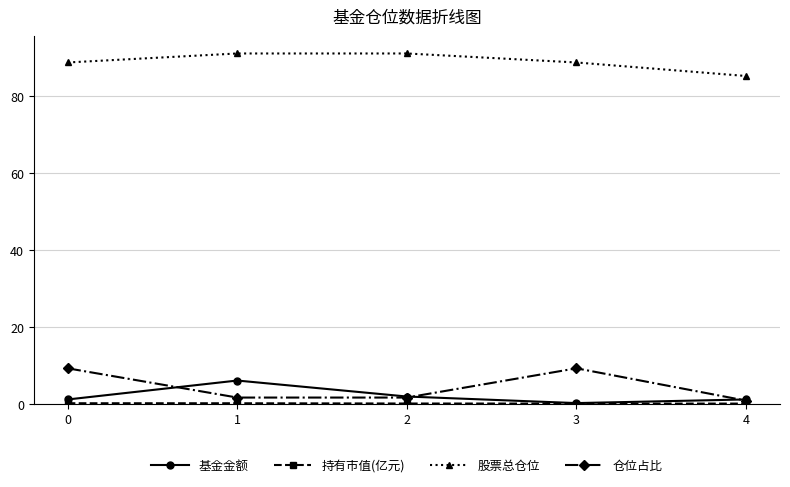

True or false: 股票总仓位 and 仓位占比 intersect in this chart.

False